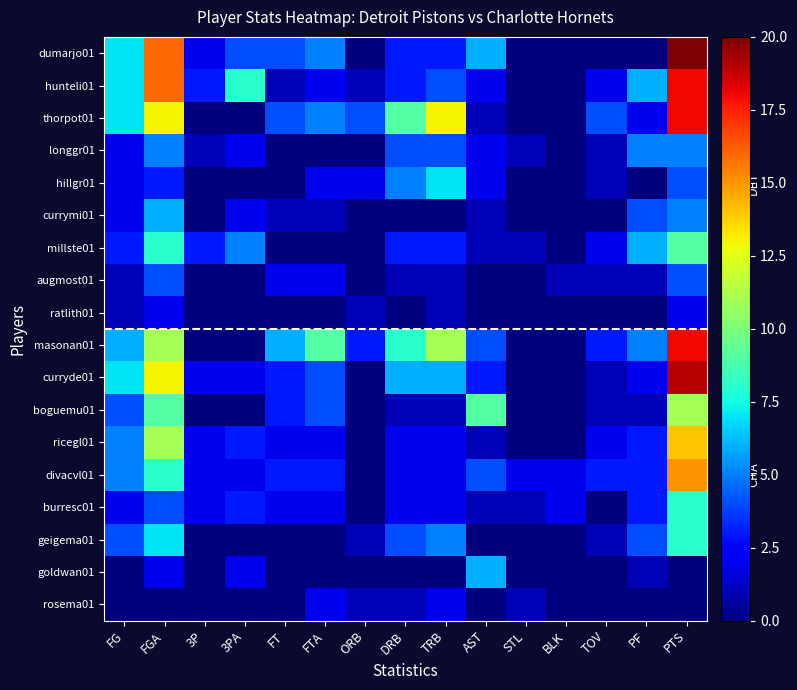

How many categories are shown in the chart?

15